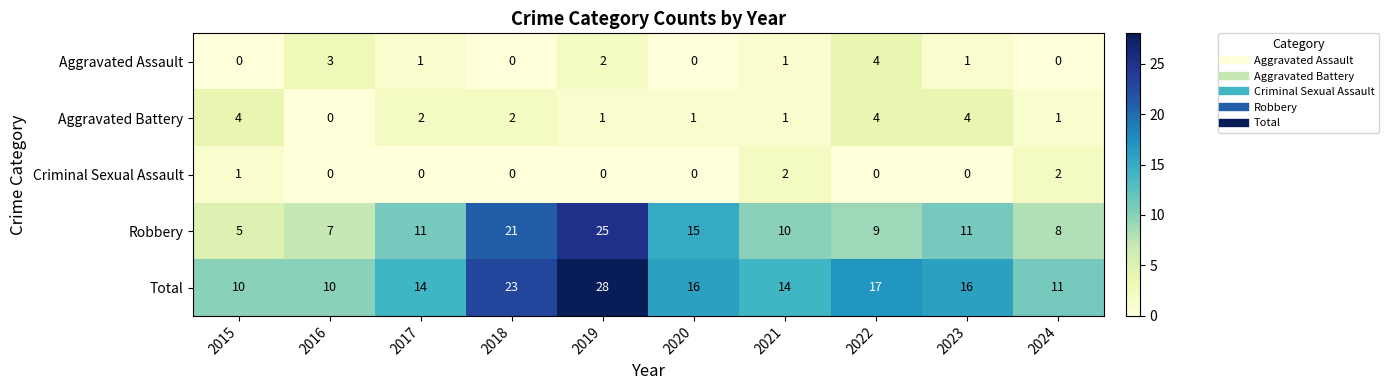

True or false: Total has a value of 4 at 2015.

False